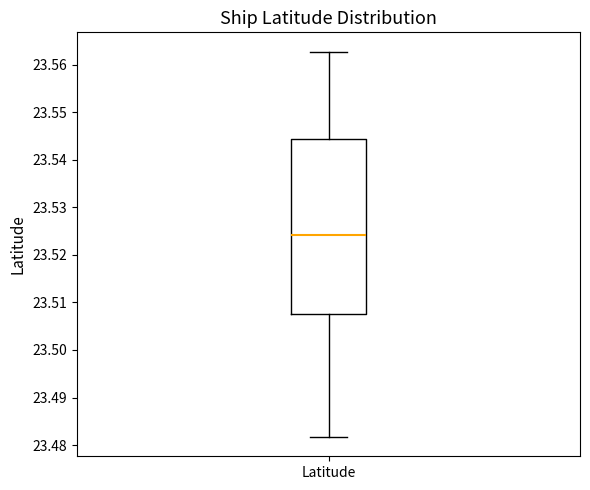

Transcribe this box plot: give where the median line is, the range the box spans, and where the two whiskers end, as read against the y-axis. The values are not printed on the chart, so give them approximately, as read against the axis.

median 23.524, box 23.508 to 23.544, whiskers 23.482 to 23.563